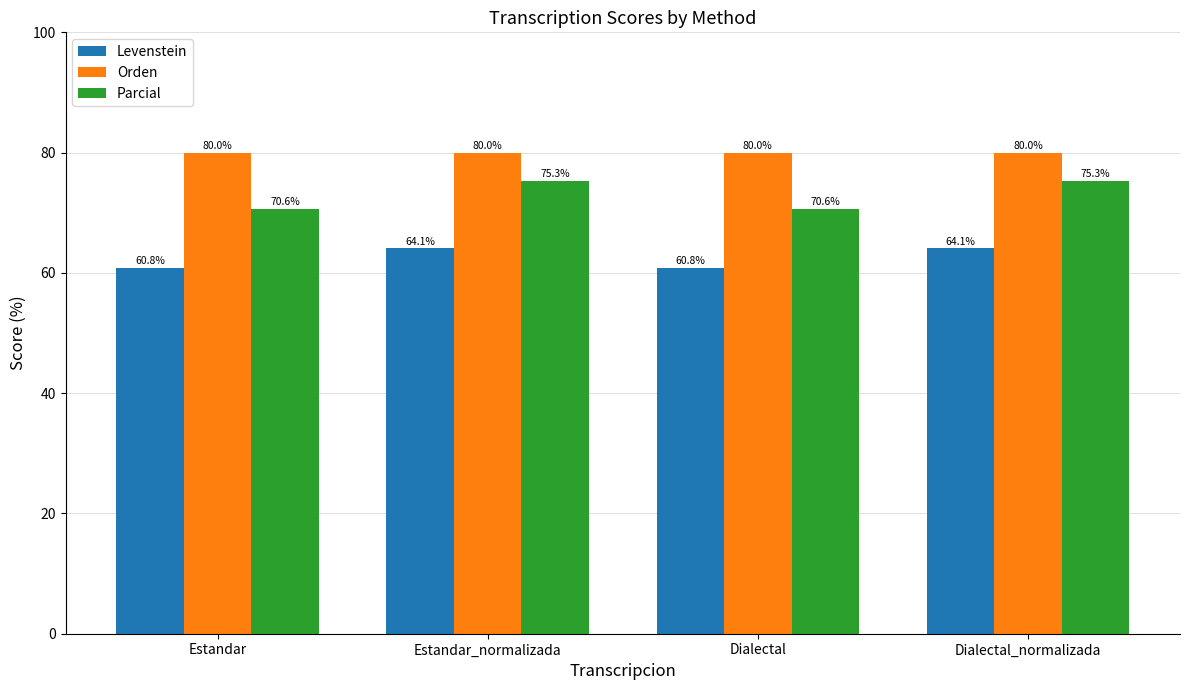

What is the greatest value displayed?

80.0